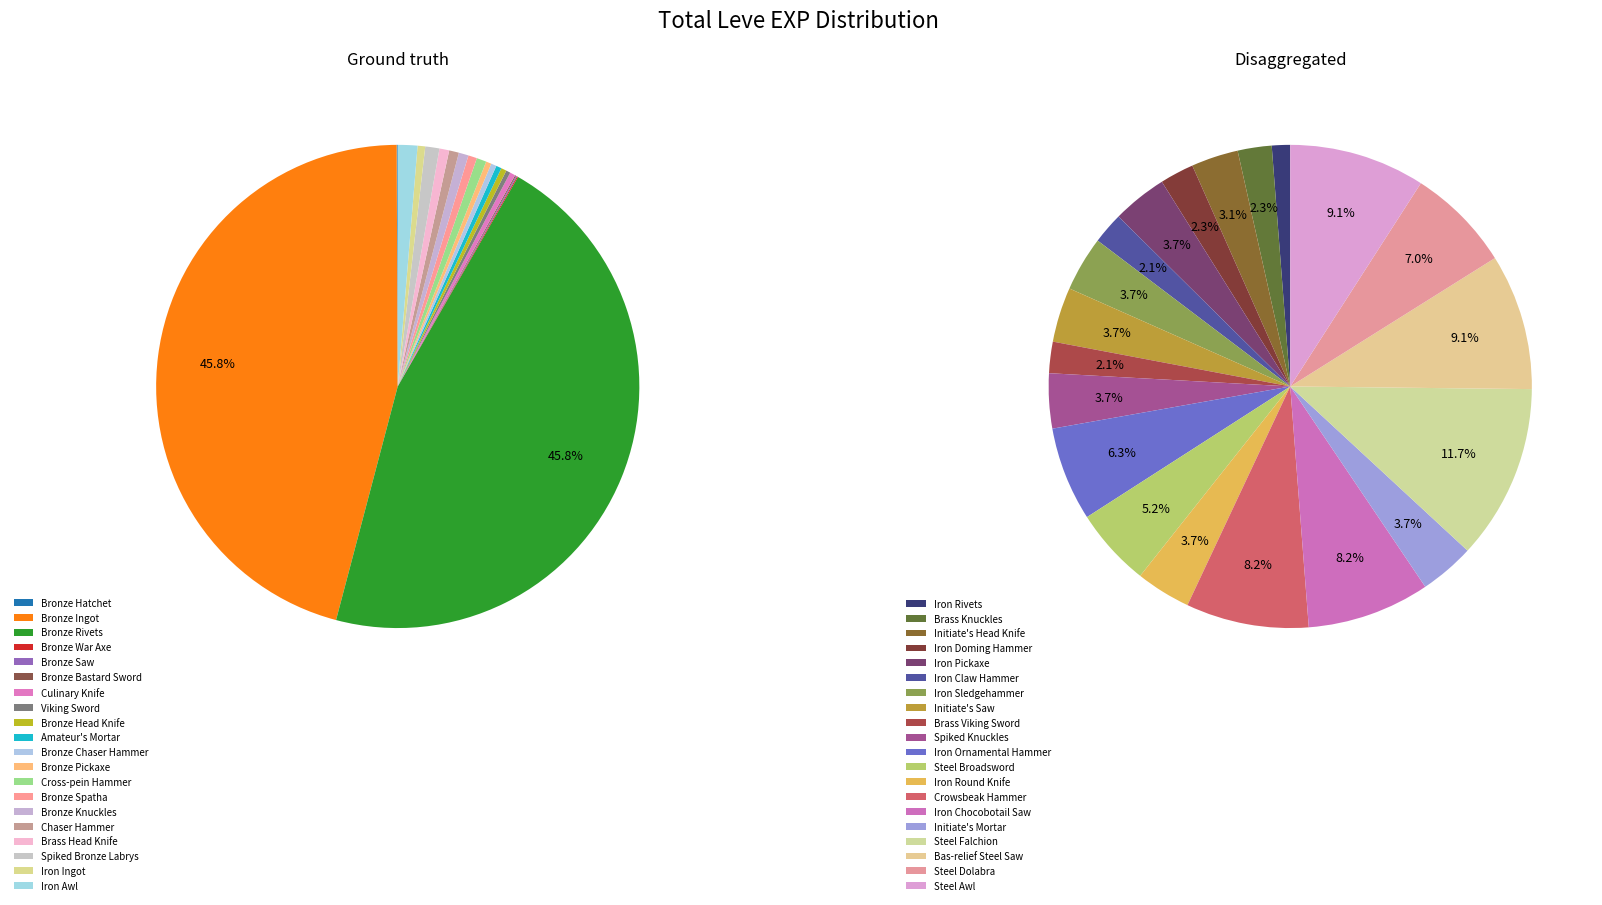

Count the number of slices in the pie.

40